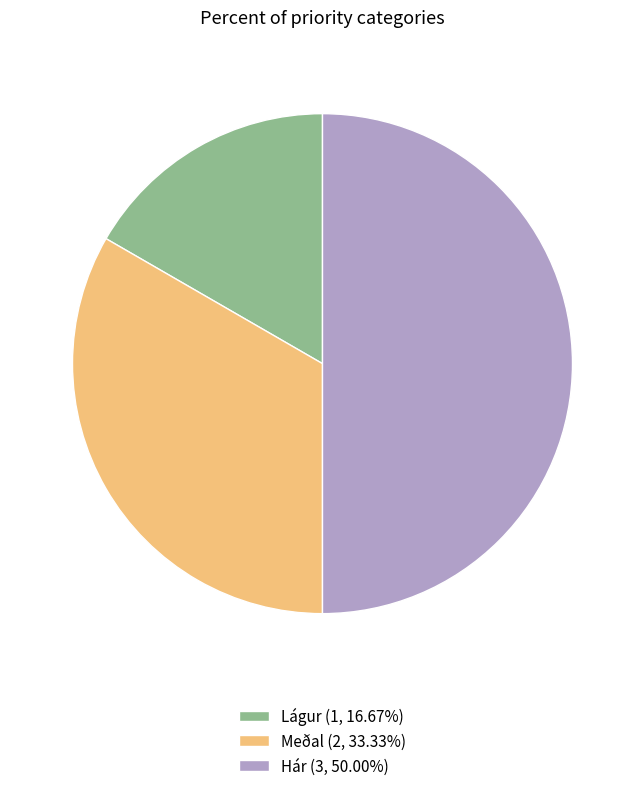

True or false: Meðal accounts for 33% of the total.

True